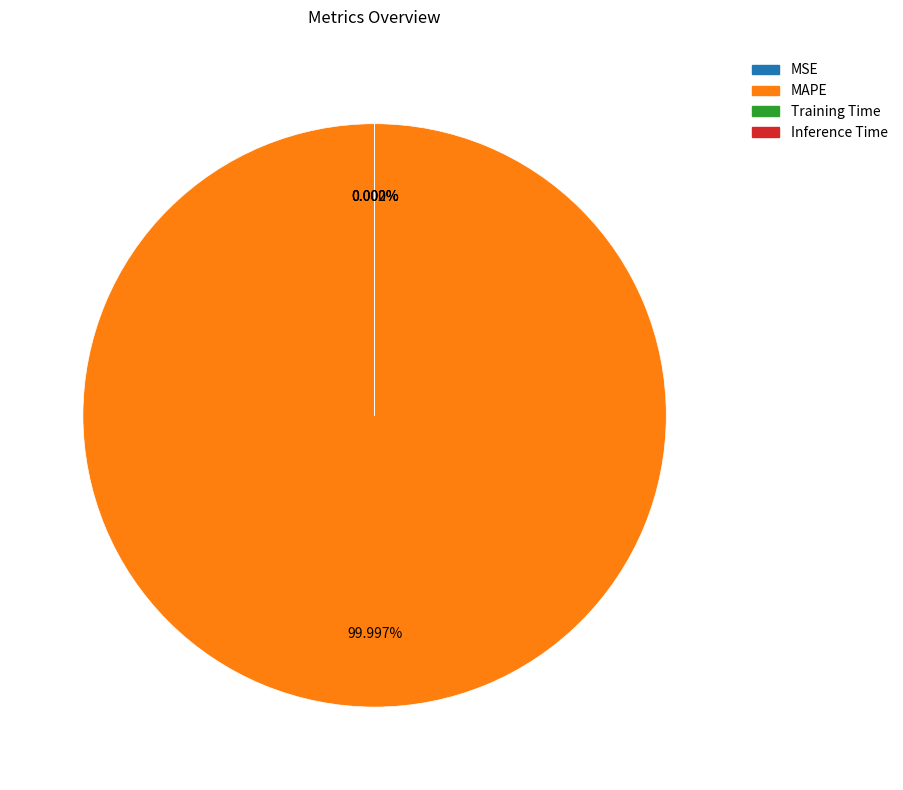

Between MSE and MAPE, which is larger?

MAPE